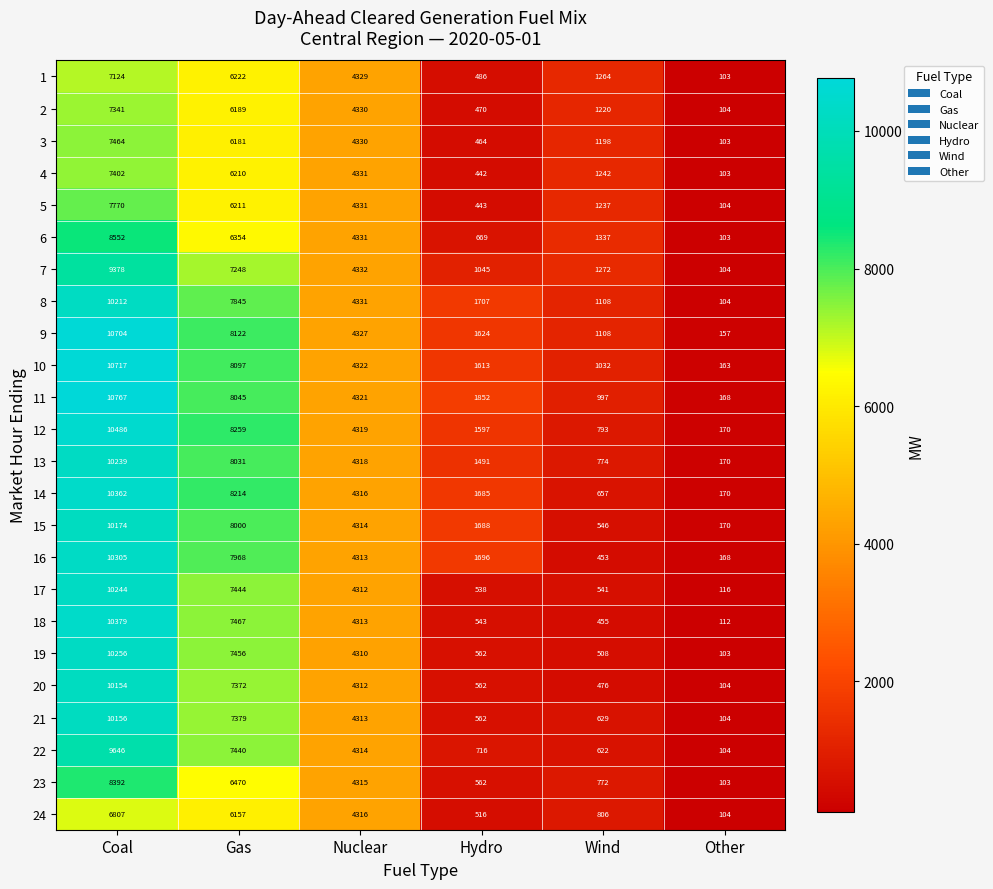

What is the difference between the maximum and minimum values in the 21 series?

10052